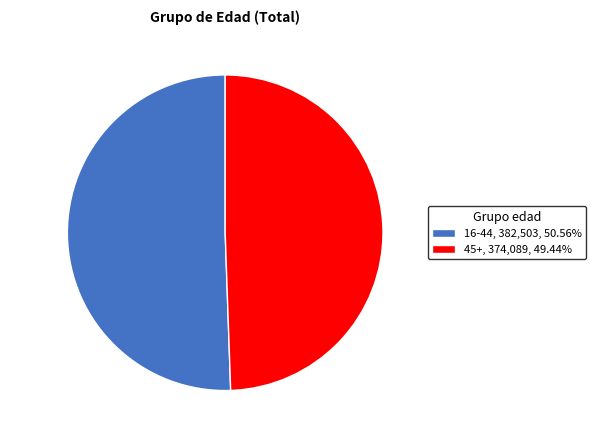

Is there any slice that represents more than half of the pie?

Yes